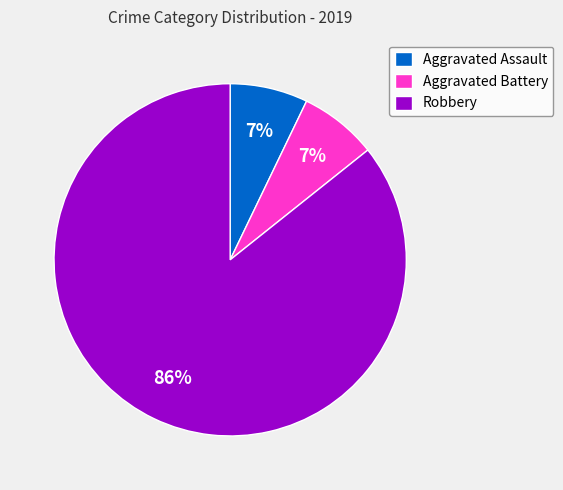

Which slice represents more than half of the pie?

Robbery